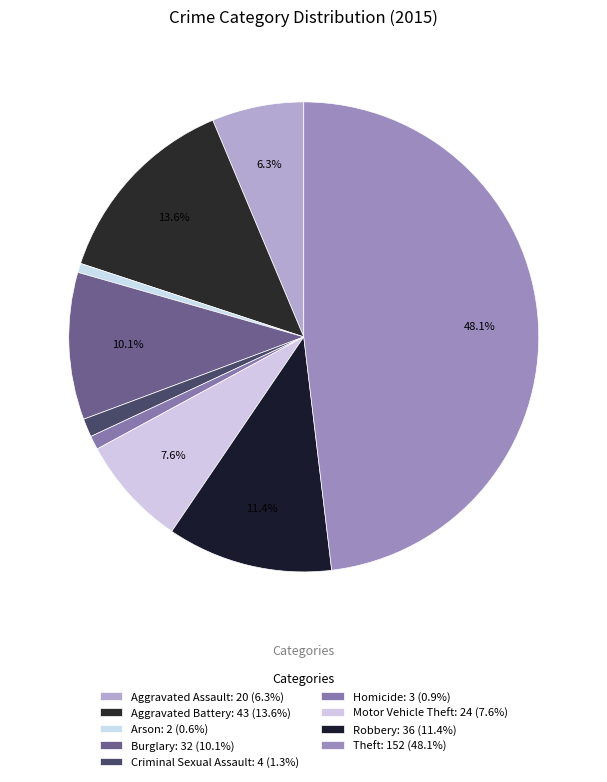

Does Robbery account for over 50% of the chart?

No